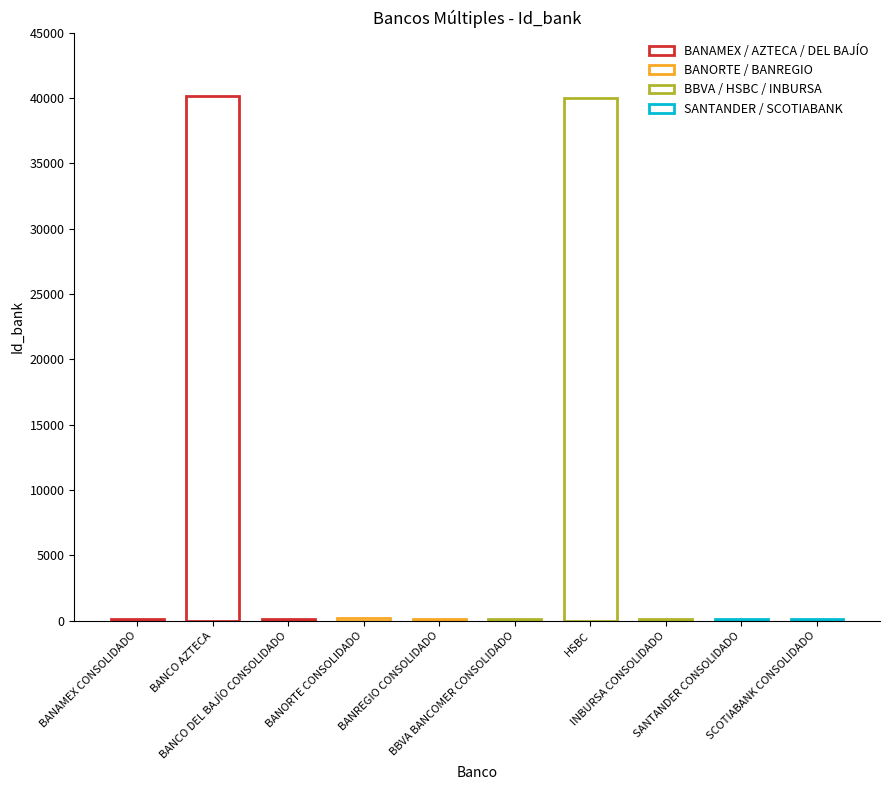

Which category has the lowest value across all series?

BANAMEX CONSOLIDADO